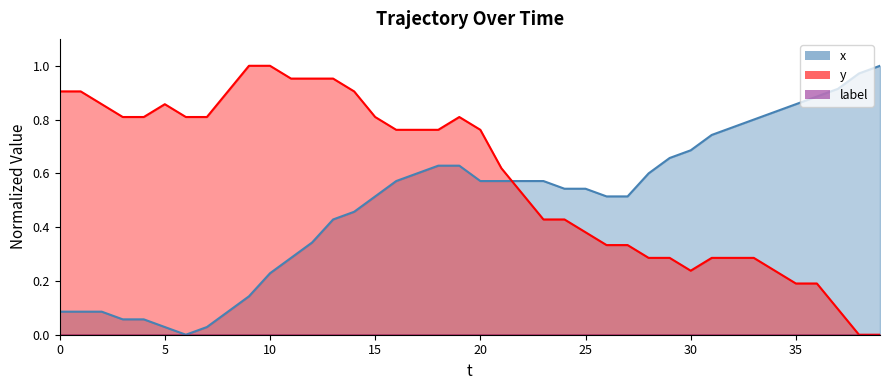

Reading left to right, what are all the values shown in this chart?

x: 0.1	0.1	0.1	0.1	0.1	0.0	0.0	0.0	0.1	0.1	0.2	0.3	0.3	0.4	0.5	0.5	0.6	0.6	0.6	0.6	0.6	0.6	0.6	0.6	0.5	0.5	0.5	0.5	0.6	0.7	0.7	0.7	0.8	0.8	0.8	0.9	0.9	0.9	1.0	1.0
y: 0.9	0.9	0.9	0.8	0.8	0.9	0.8	0.8	0.9	1.0	1.0	1.0	1.0	1.0	0.9	0.8	0.8	0.8	0.8	0.8	0.8	0.6	0.5	0.4	0.4	0.4	0.3	0.3	0.3	0.3	0.2	0.3	0.3	0.3	0.2	0.2	0.2	0.1	0.0	0.0